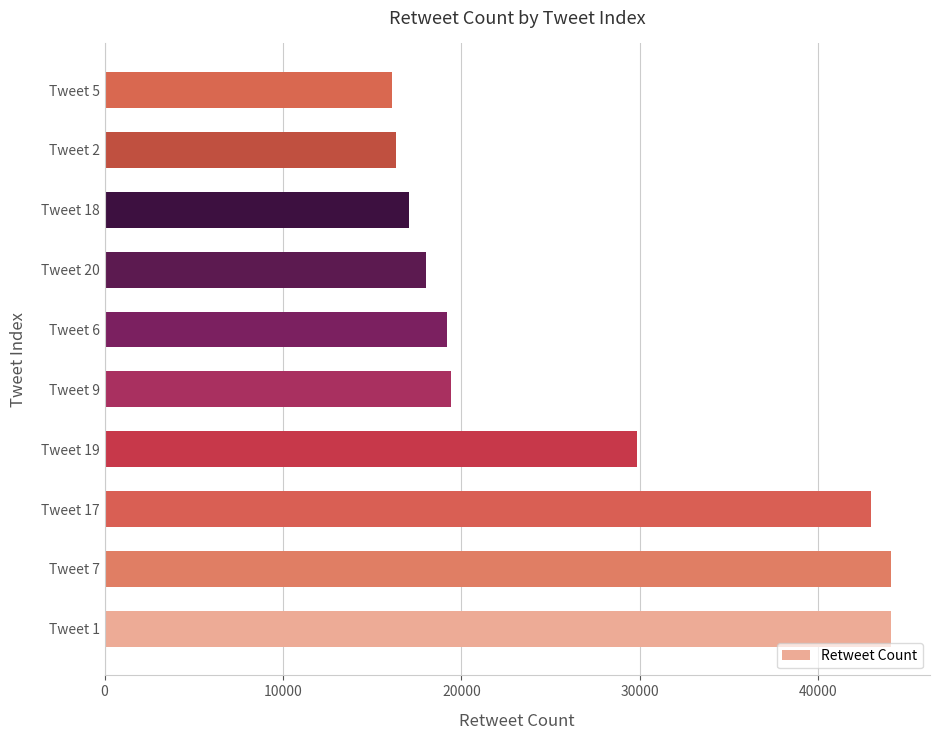

The value at Tweet 2 is 16355. True or false?

True